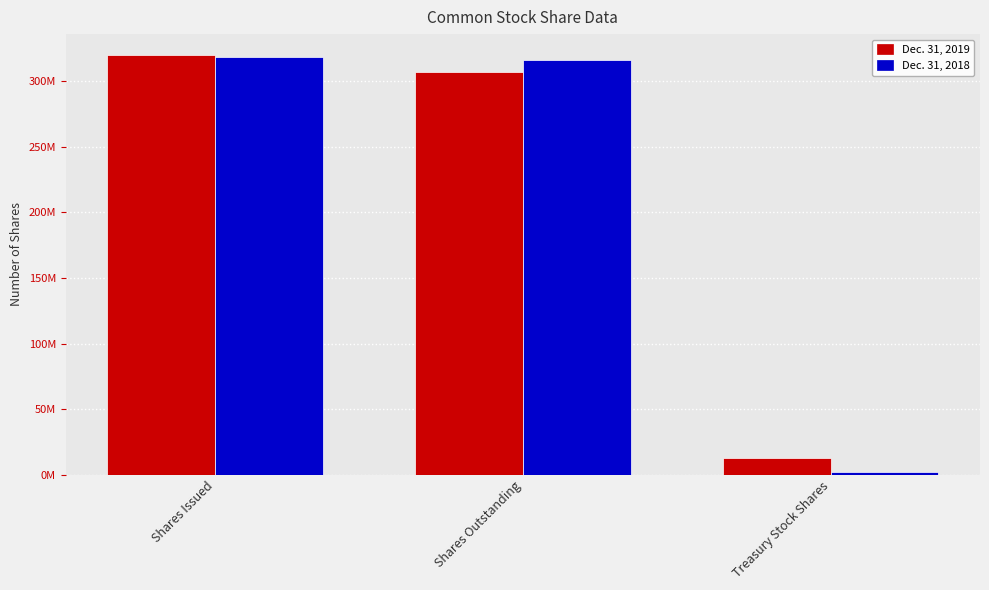

Does the chart contain any negative values?

No